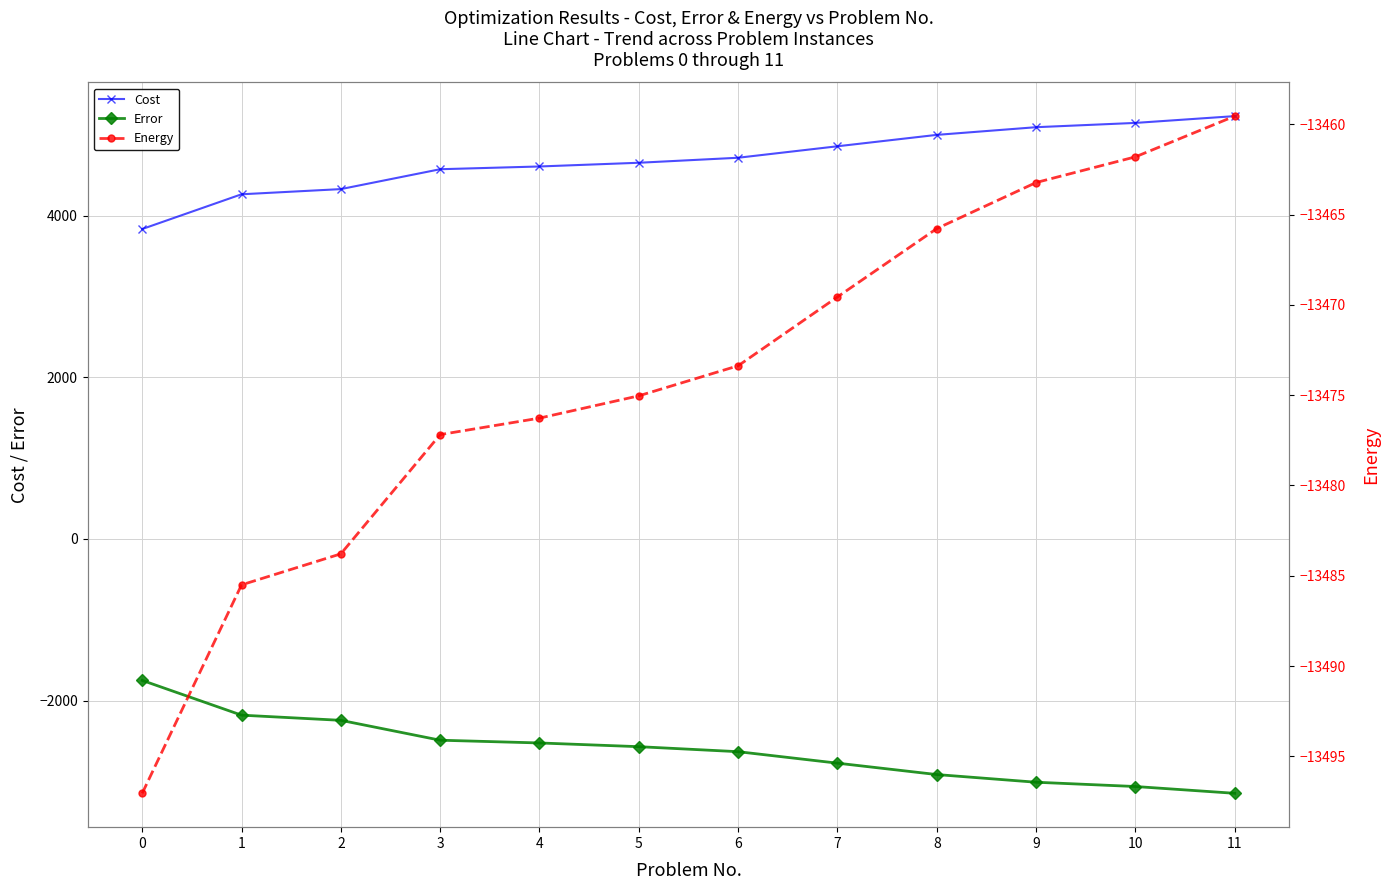

How many distinct data groups are displayed?

3